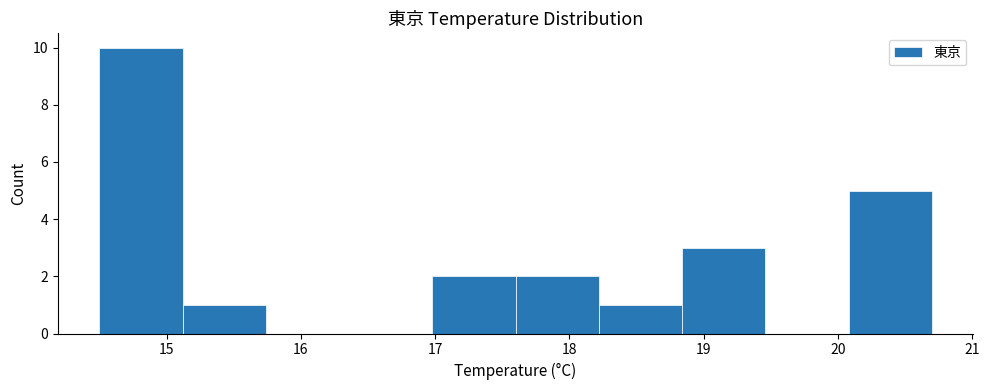

Reading left to right, list every bar in this chart as the range it spans on the x-axis followed by its height. Neither the bar edges nor the heights are printed on the chart, so give them approximately, as read against the axes.

14.50 to 15.12: 10
15.12 to 15.74: 1
15.74 to 16.36: 0
16.36 to 16.98: 0
16.98 to 17.60: 2
17.60 to 18.22: 2
18.22 to 18.84: 1
18.84 to 19.46: 3
19.46 to 20.08: 0
20.08 to 20.70: 5